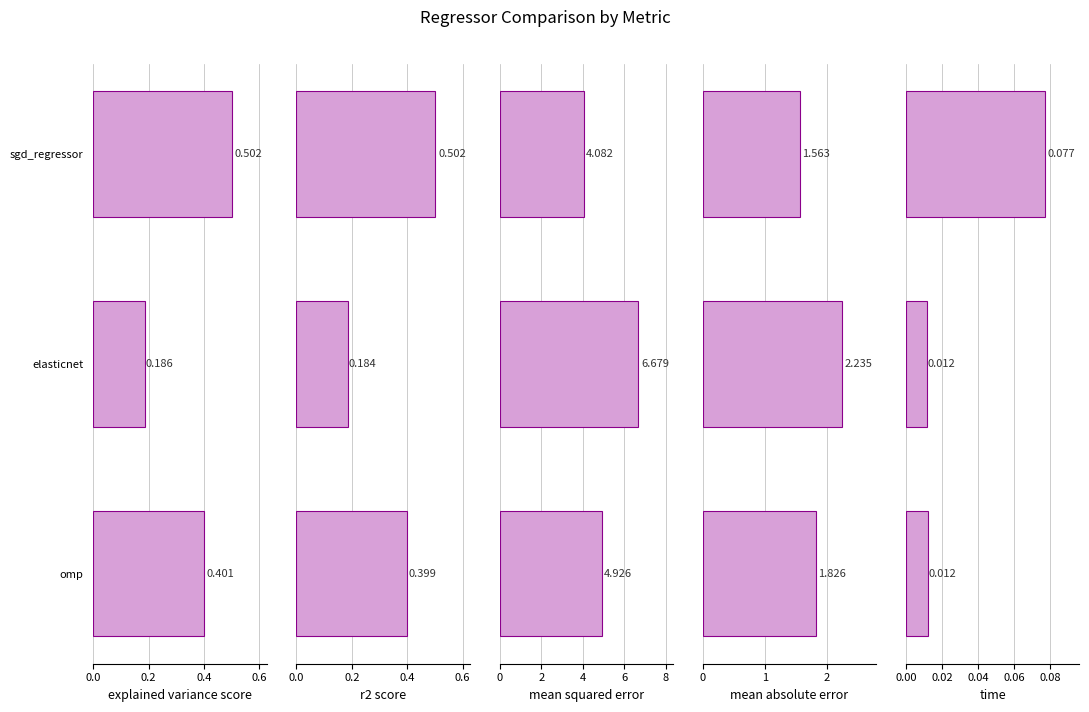

What is the difference between the highest and lowest values at omp?

4.9